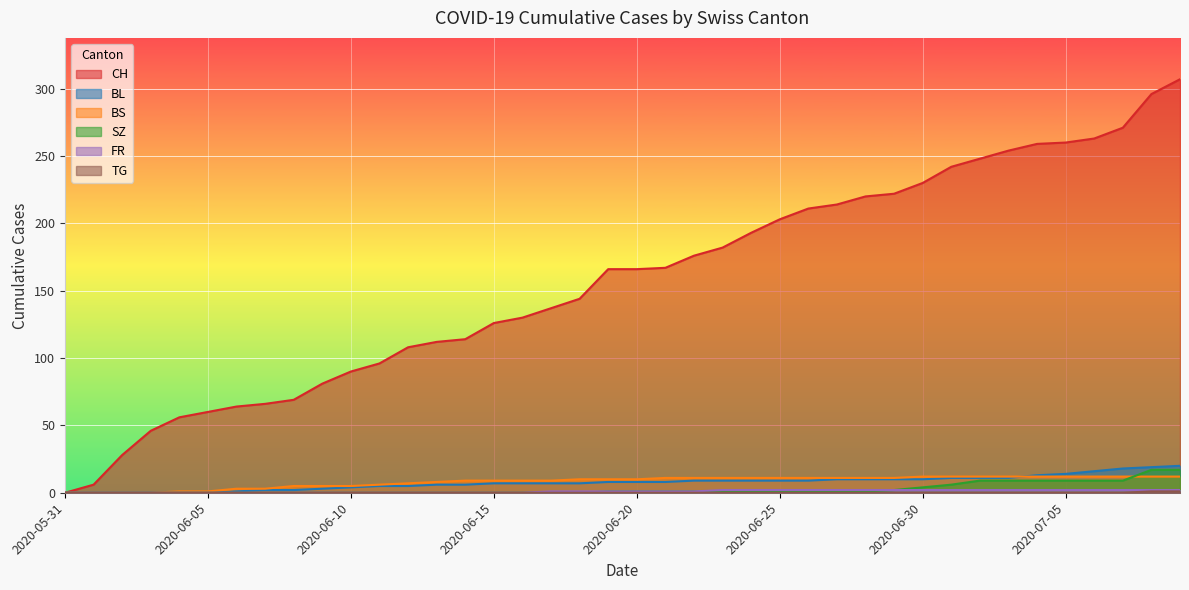

At how many categories does at least one series exceed 33?

37